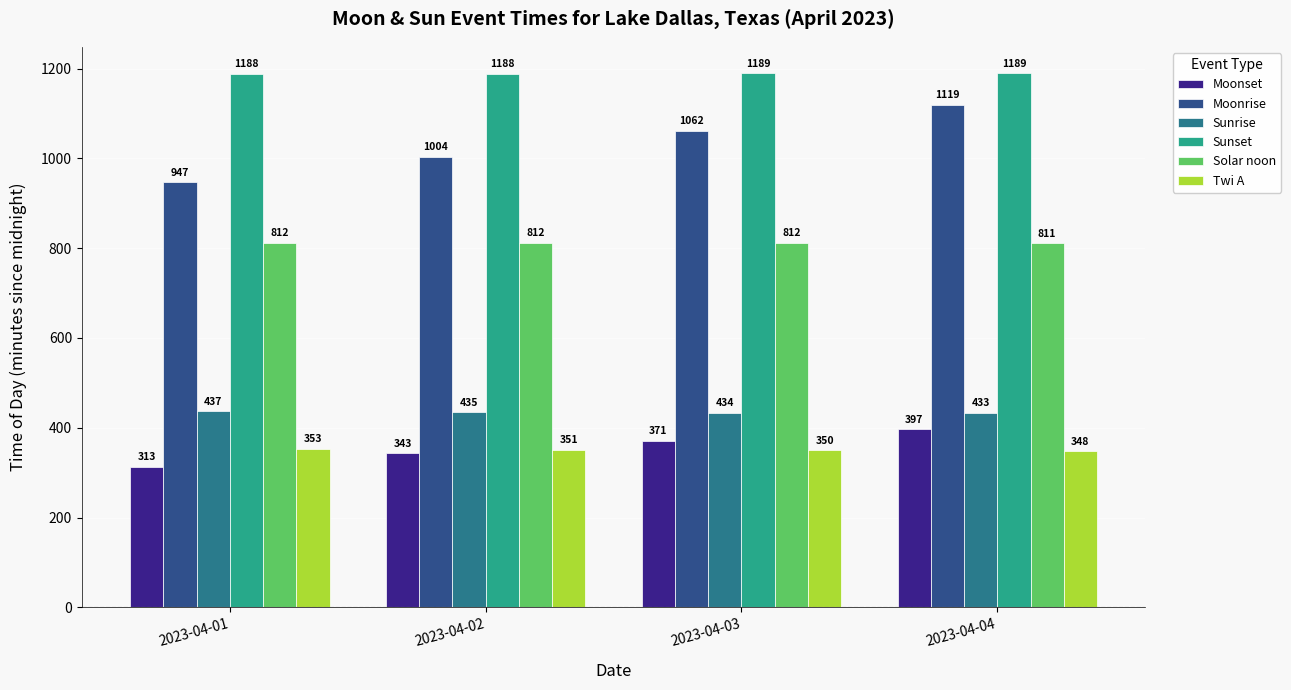

What is the difference between the Twi A values at 2023-04-03 and 2023-04-04?

2